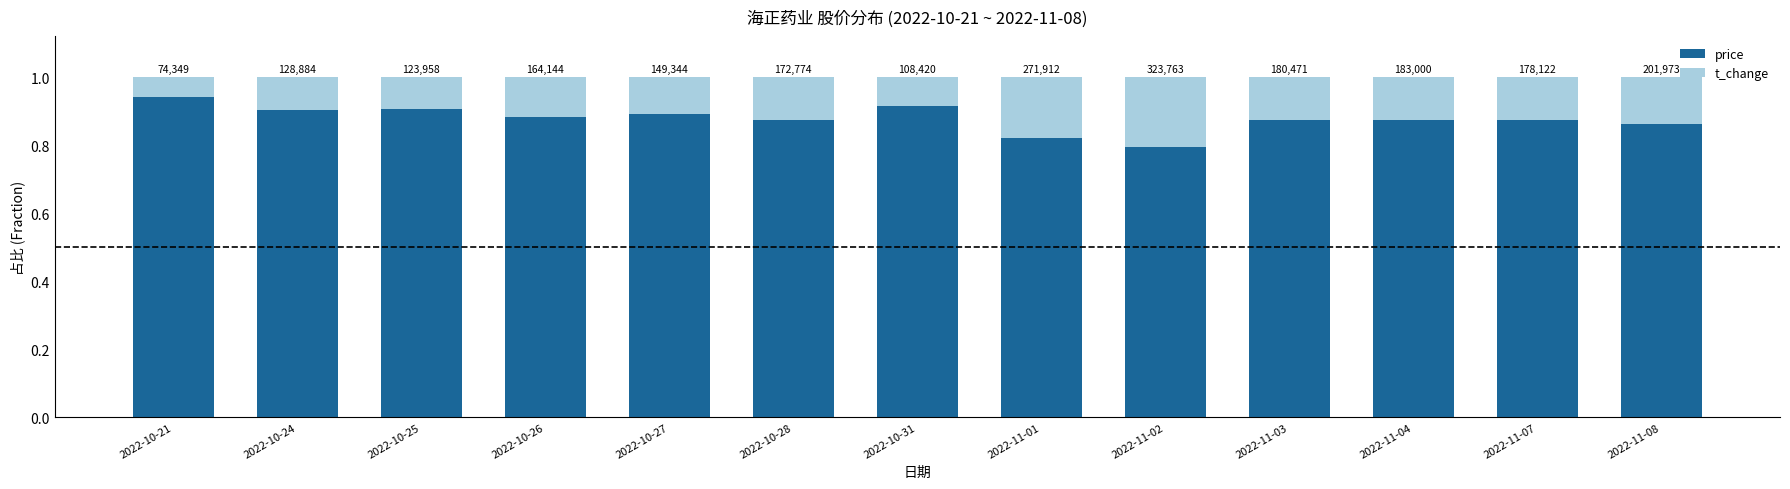

Rank the series by their average value, from highest to lowest.

price, t_change